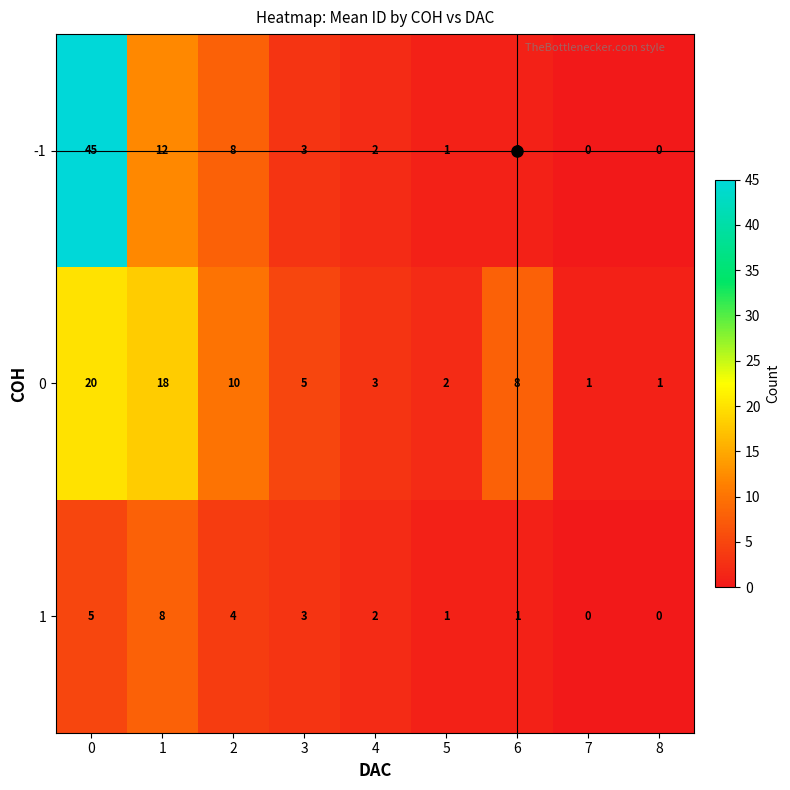

What is the greatest value displayed?

45